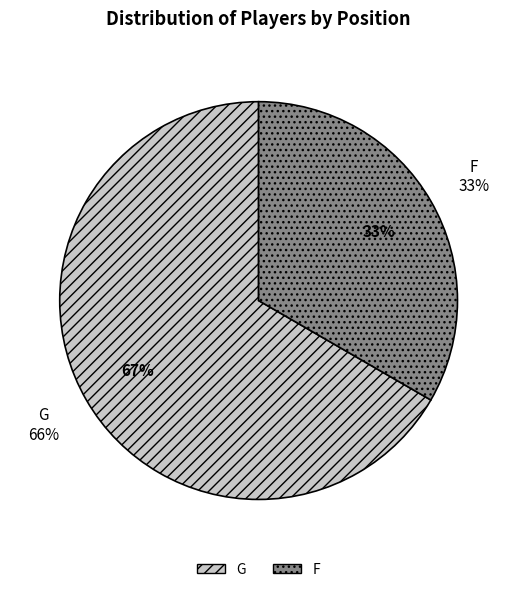

Do F and G together represent more than half of the pie?

Yes